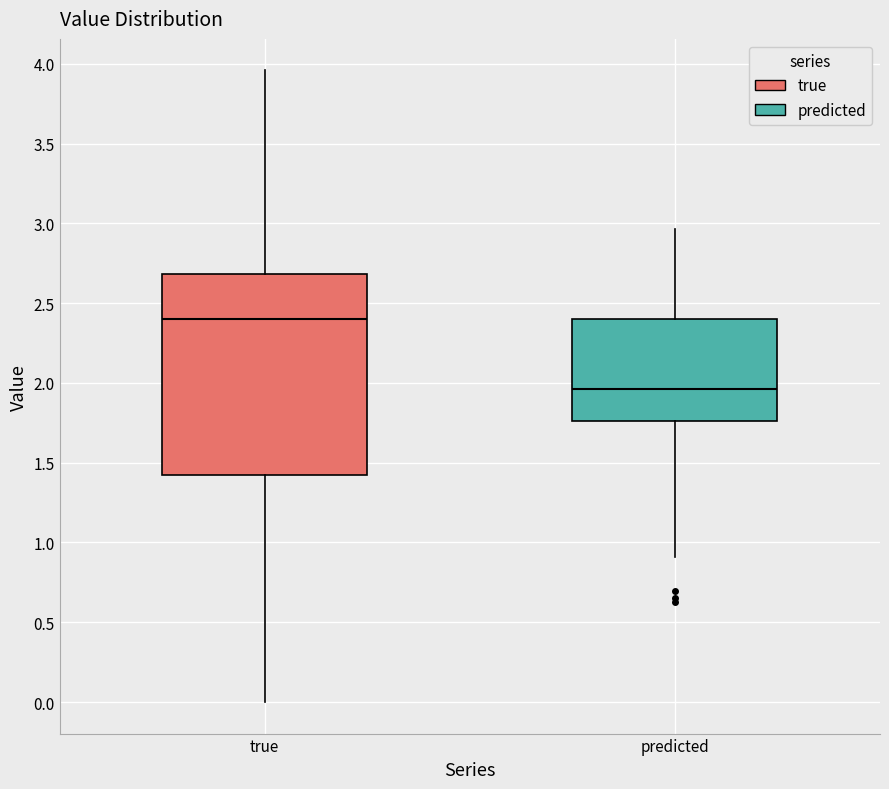

Reading left to right, transcribe this box plot: for each box, give where its median line is, the range the box spans, and where its two whiskers end, as read against the y-axis. The values are not printed on the chart, so give them approximately, as read against the axis.

true: median 2.40, box 1.40 to 2.70, whiskers 0.00 to 3.95
predicted: median 1.95, box 1.75 to 2.40, whiskers 0.90 to 2.95